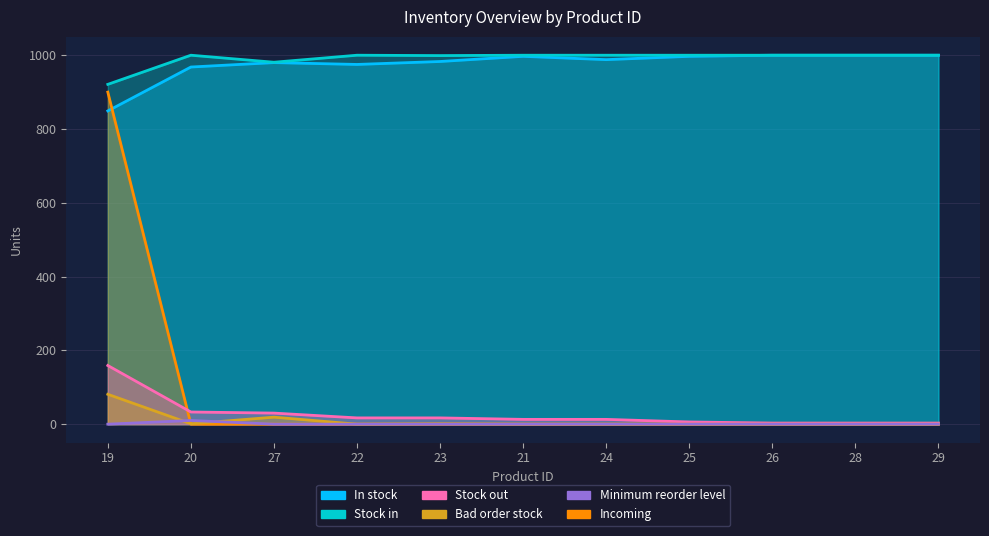

True or false: Stock out and Minimum reorder level intersect in this chart.

False